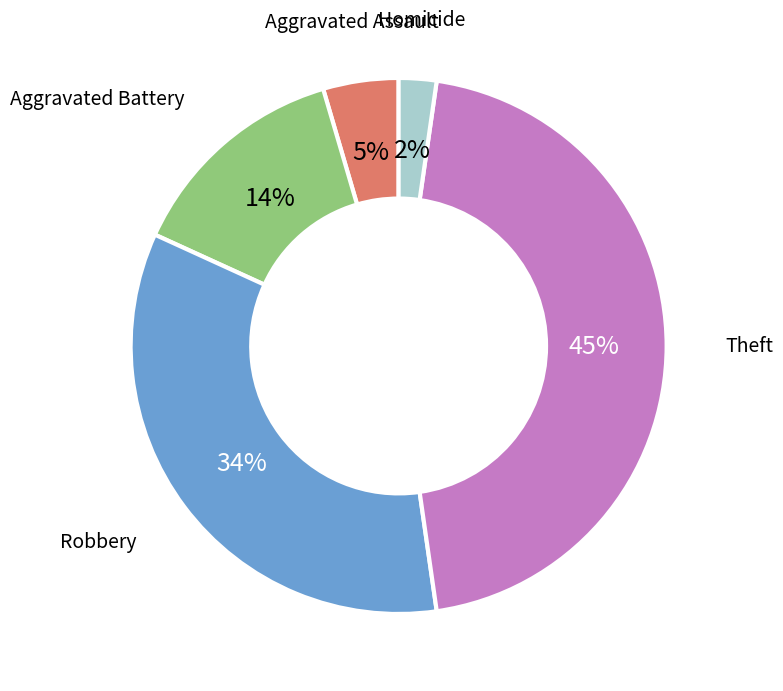

To the nearest percent, what is the difference between the largest and smallest slice percentages?

43%